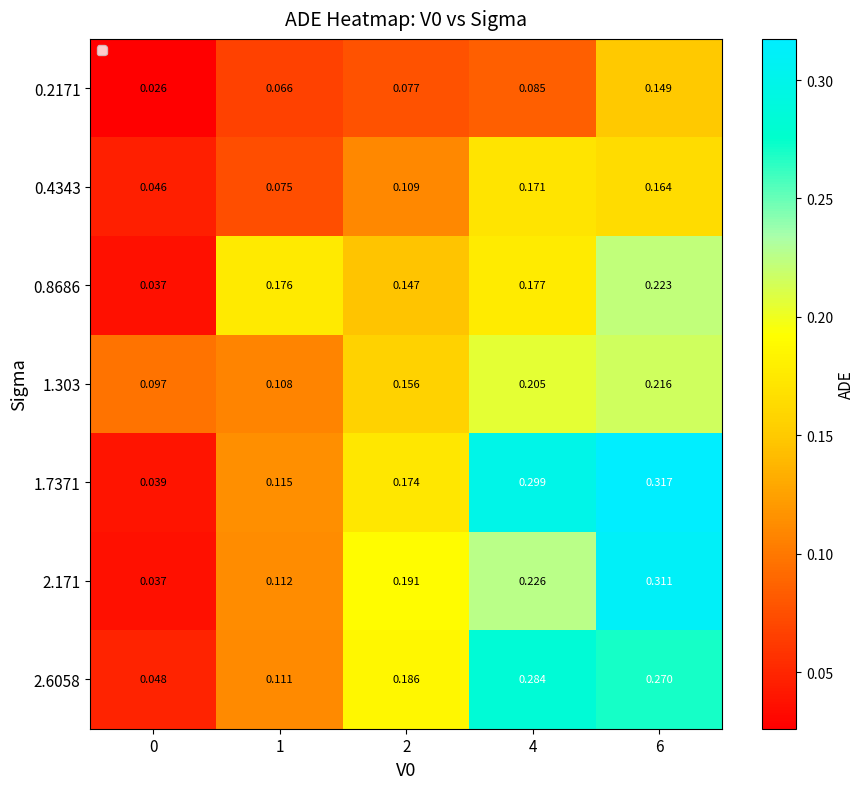

Is the value of 2.171 at 6 greater than the value of 1.303 at 0?

Yes